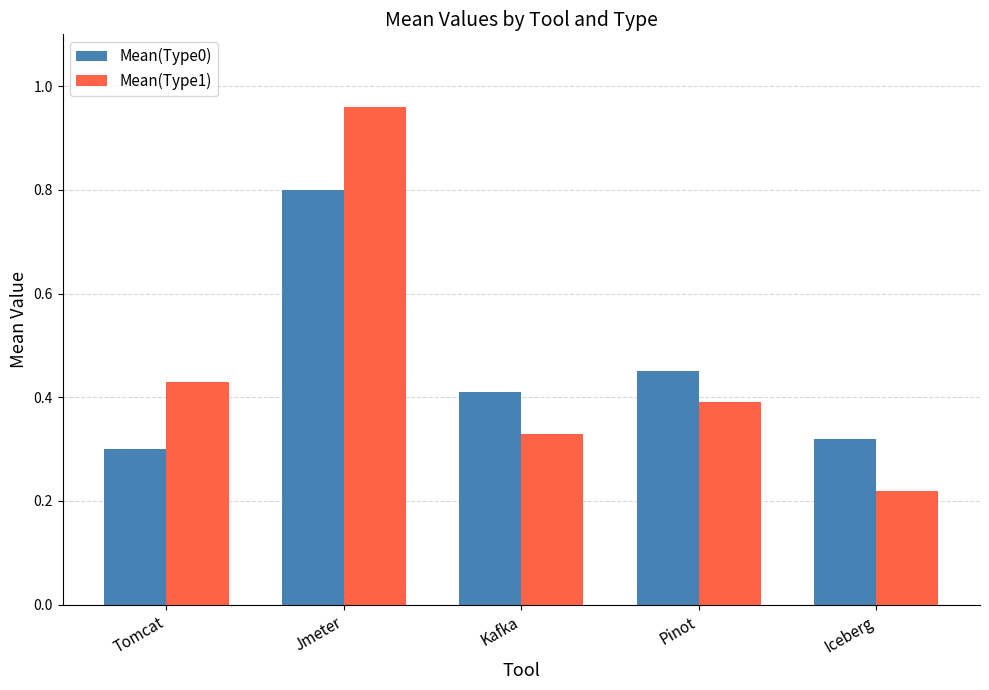

What are all the series names shown in the legend?

Mean(Type0), Mean(Type1)